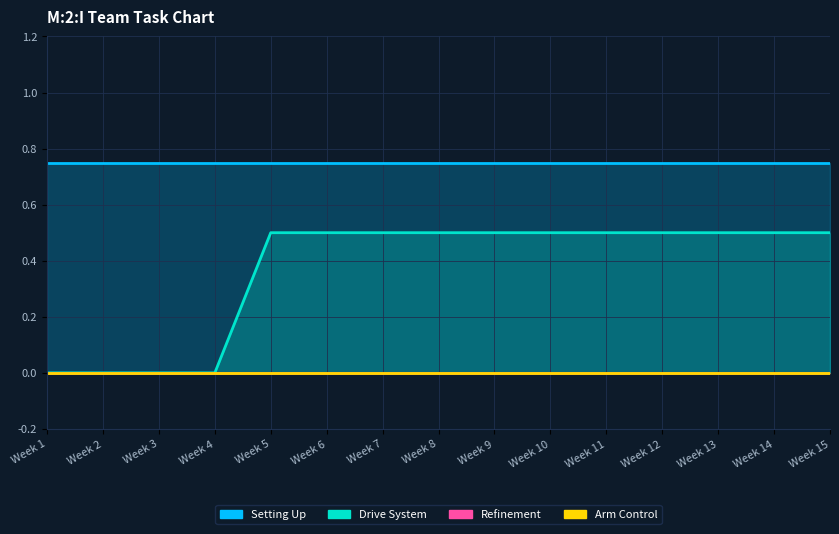

What is the average value of the Drive System series?

0.4